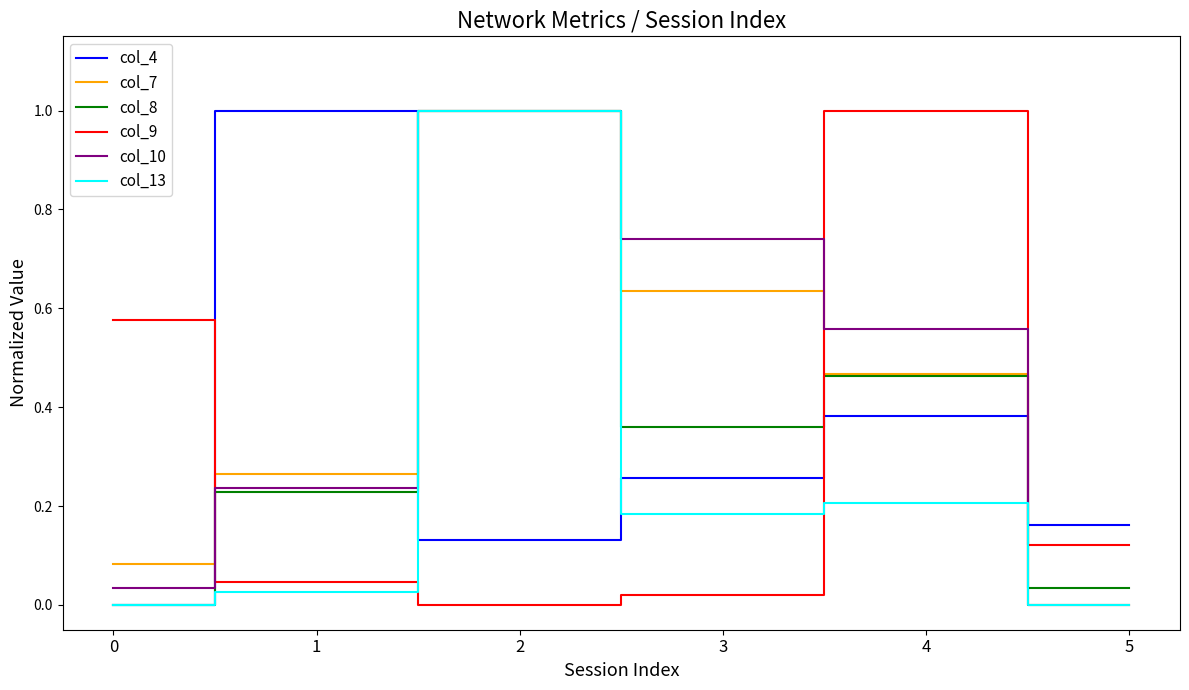

Is the value of col_9 at 0 greater than the value of col_8 at 5?

Yes